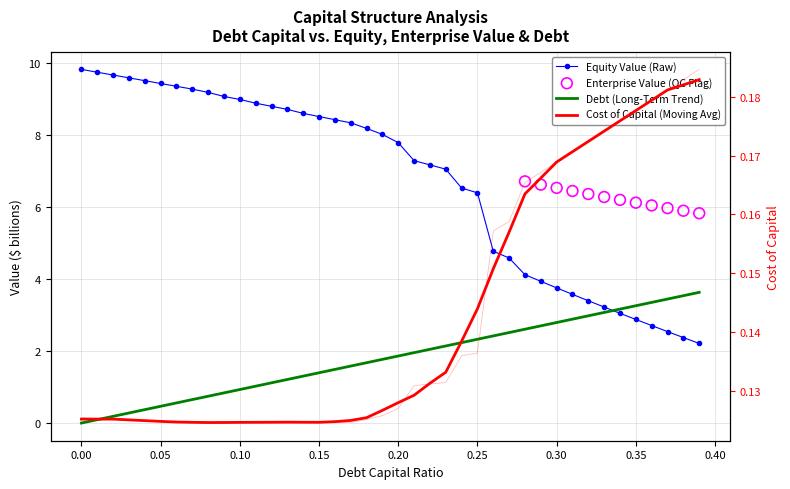

Which series contains the lowest Y value?

debt_capital